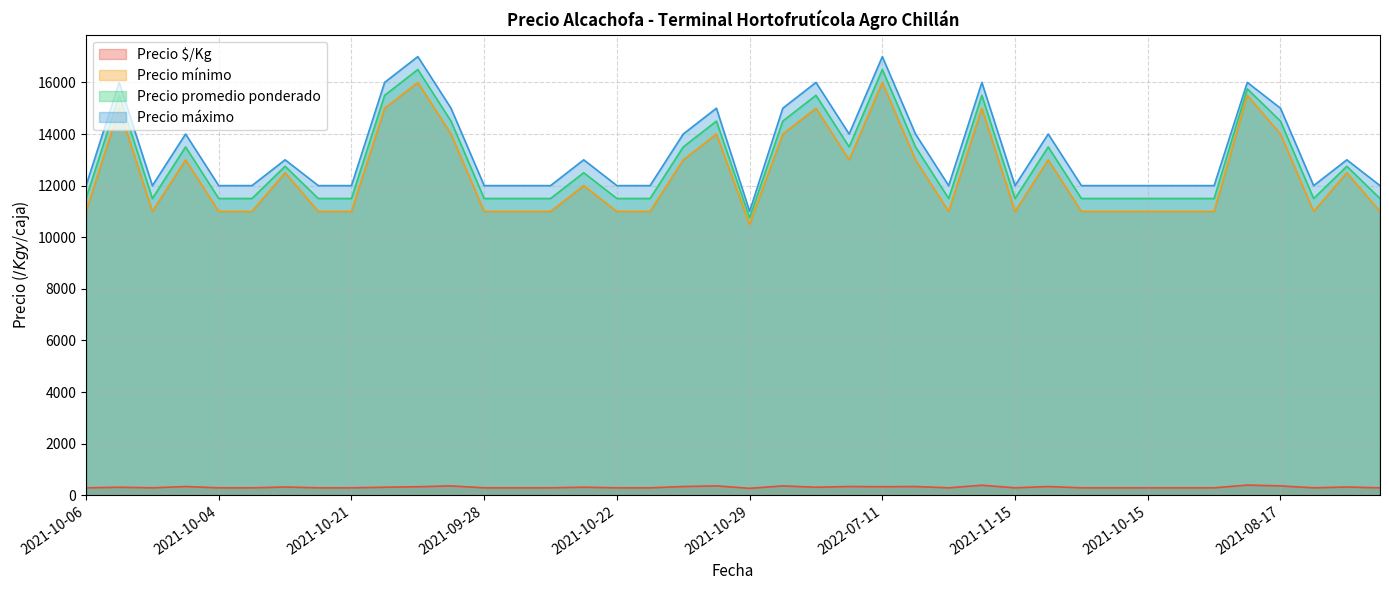

What is the difference between the highest and lowest values at 2021-08-17?

14638